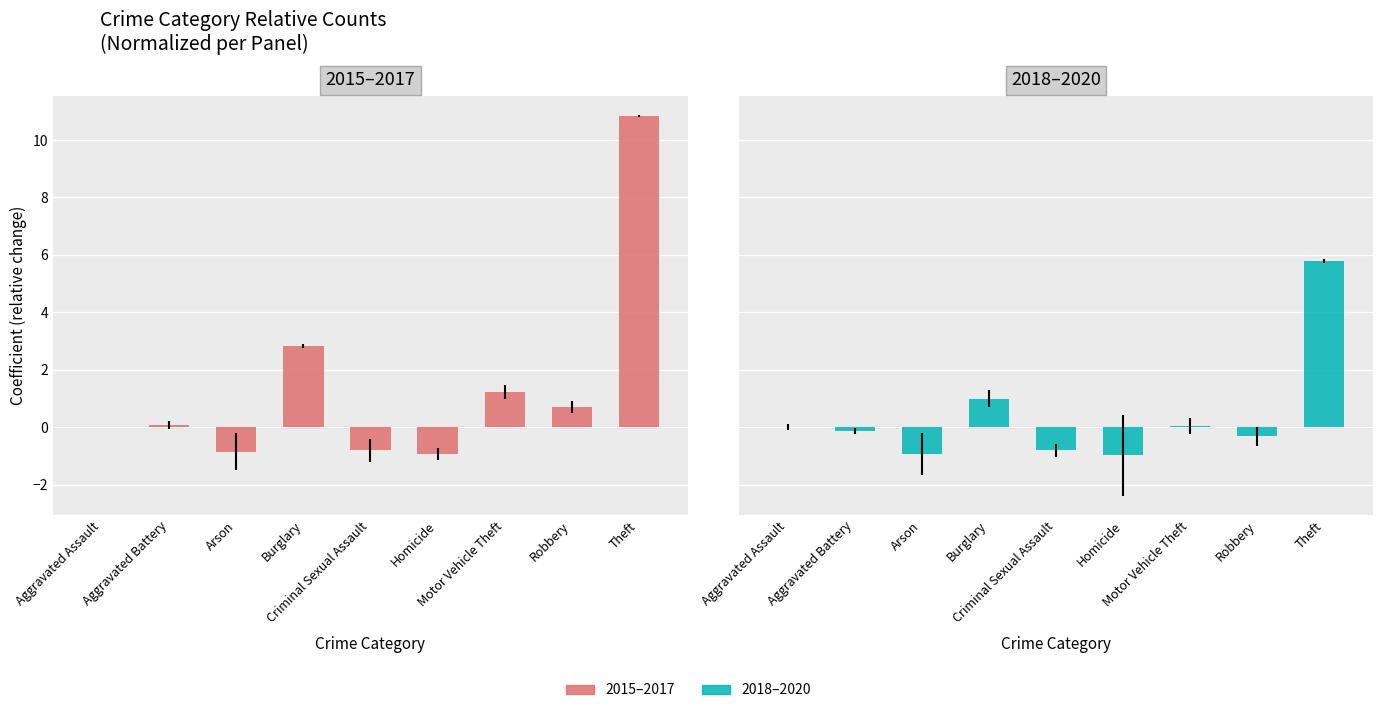

What is the smallest value displayed?

-1.0